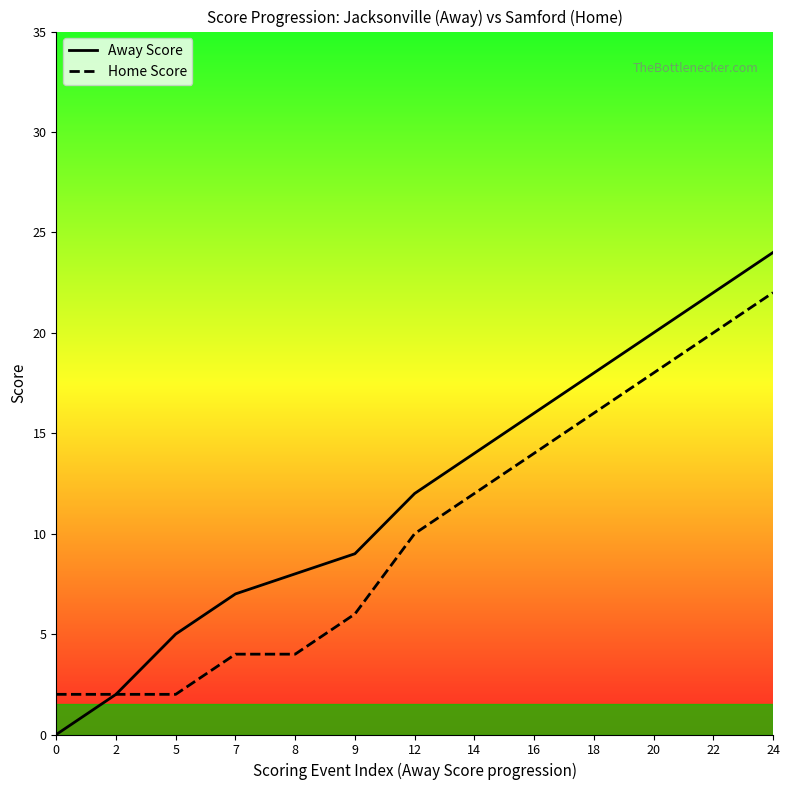

What is the value of the Home Score point at the 7th from the left?

10